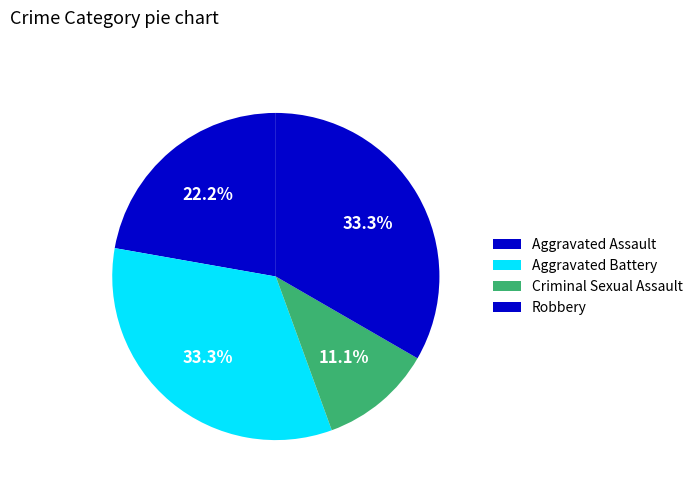

How many segments does this pie chart have?

4